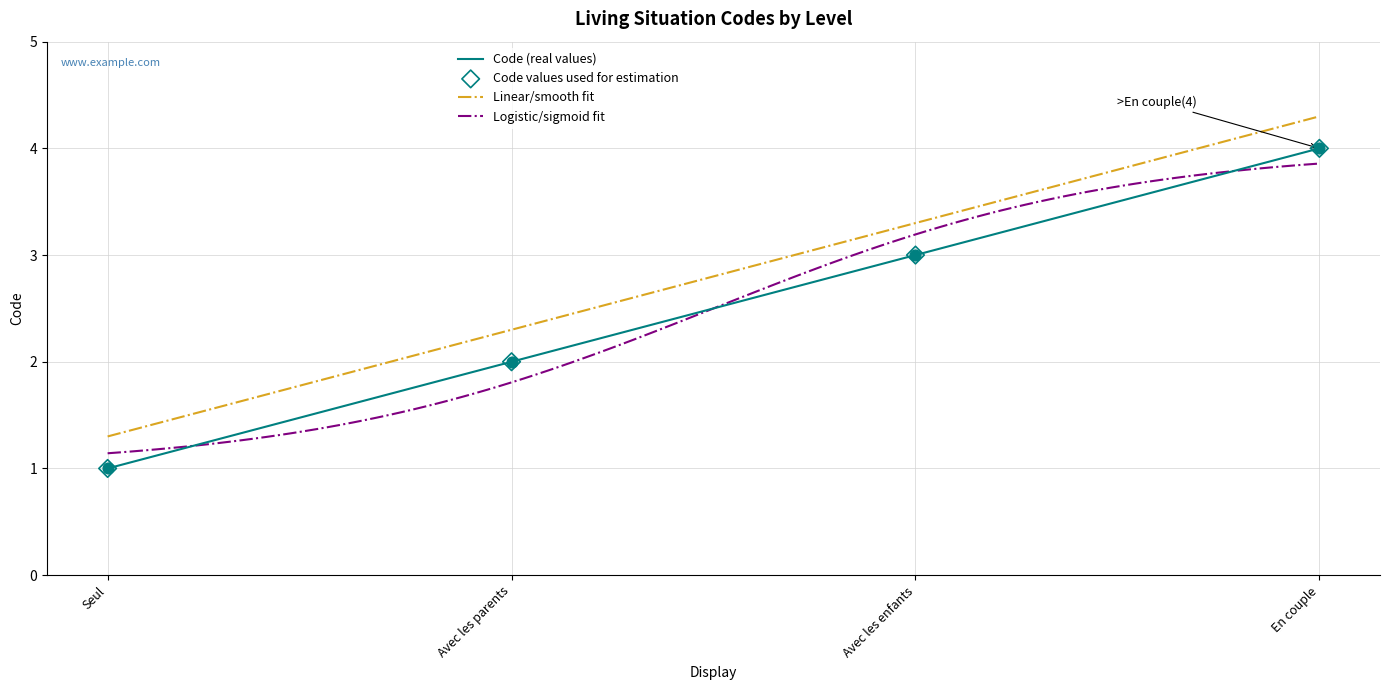

Approximately how many times larger is the value at En couple compared to Seul?

4.0